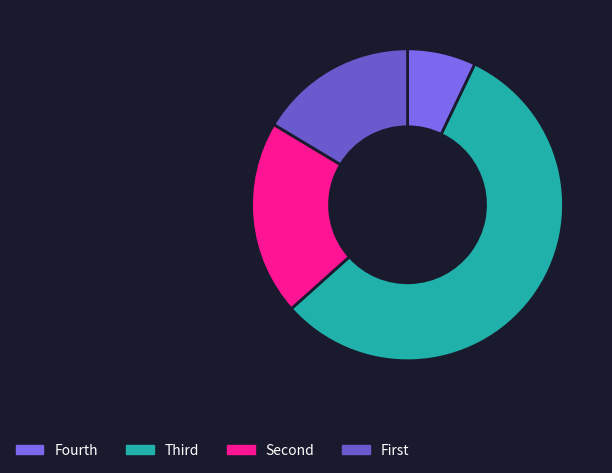

To the nearest percent, what is the average slice percentage?

25%